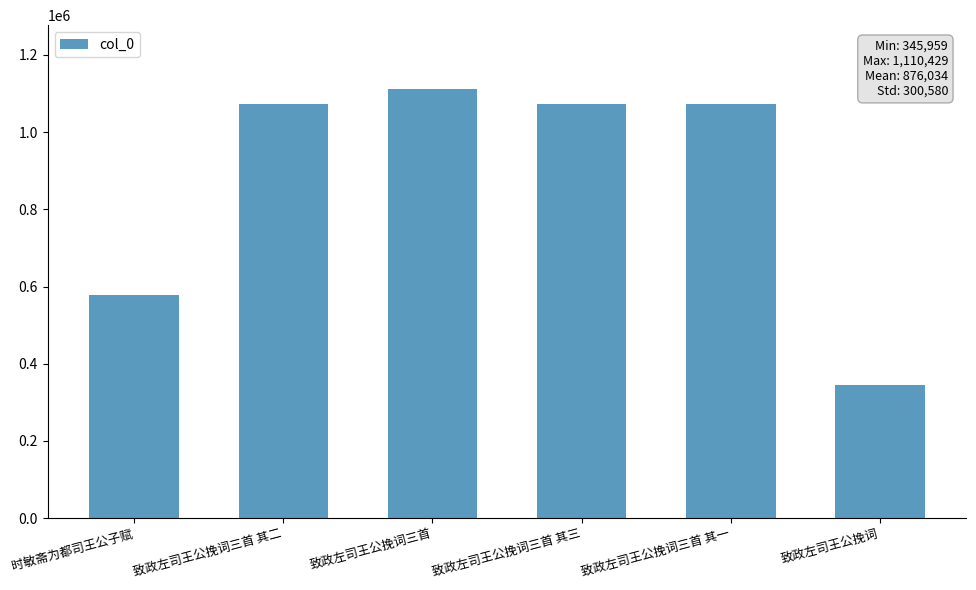

True or false: the data shows 248145 at 致政左司王公挽词三首 其二.

False